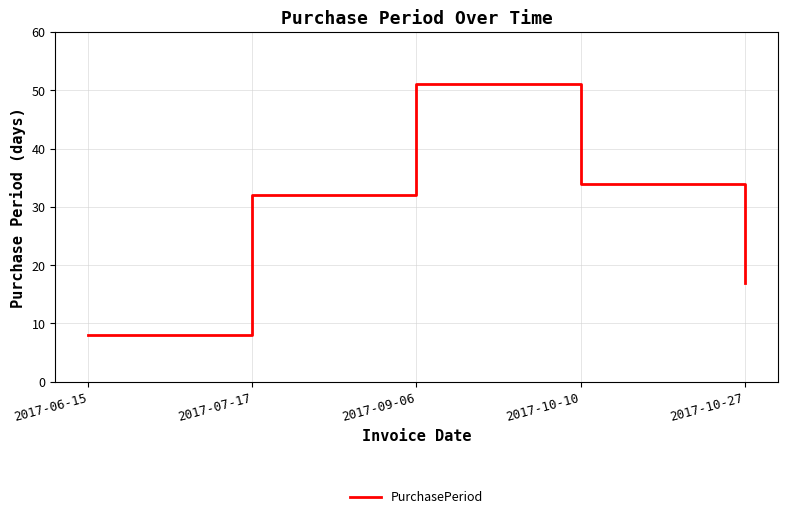

What is the change in value from 2017-07-17 to 2017-10-10?

+2